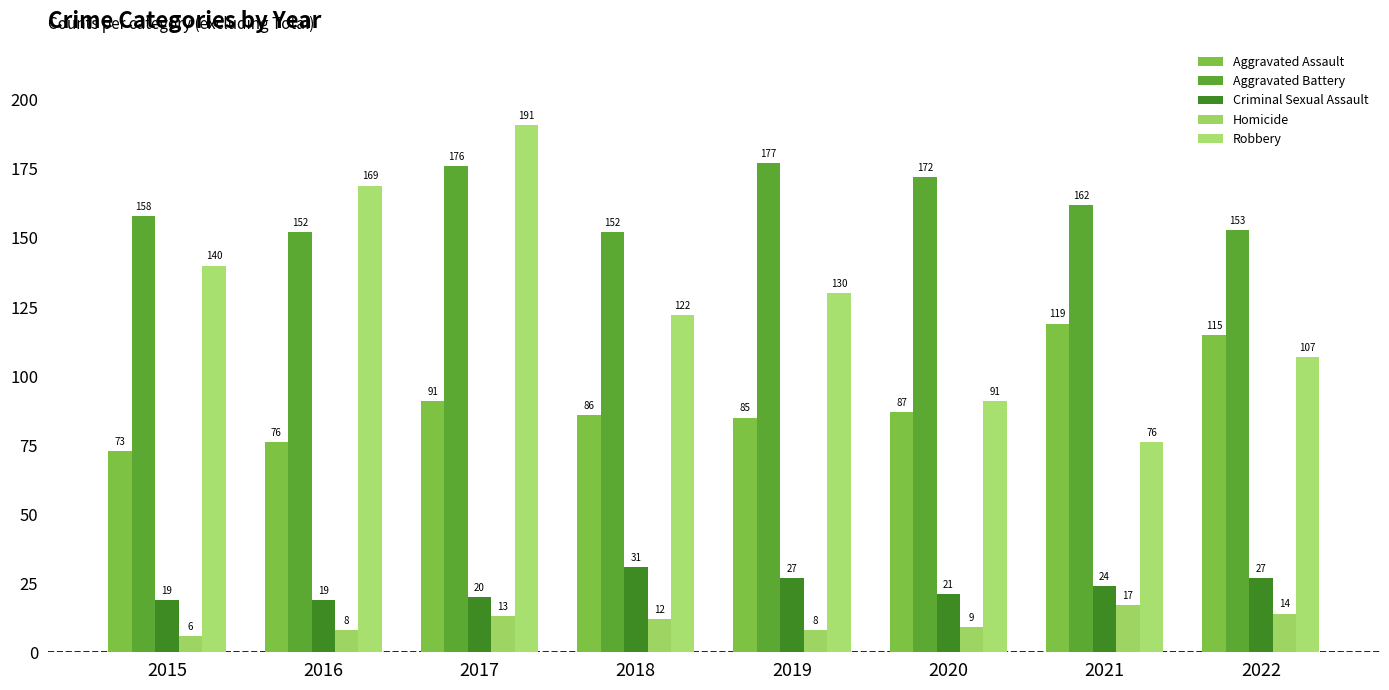

Rank the series at 2022 from highest to lowest value.

Aggravated Battery, Aggravated Assault, Robbery, Criminal Sexual Assault, Homicide